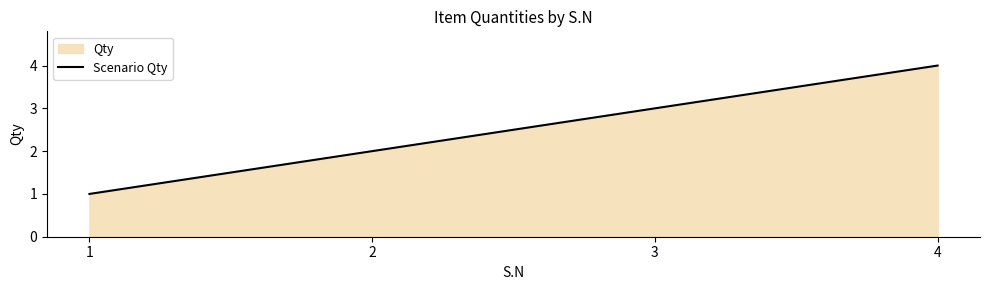

Reading right to left, extract all data points from this chart.

4=4	3=3	2=2	1=1